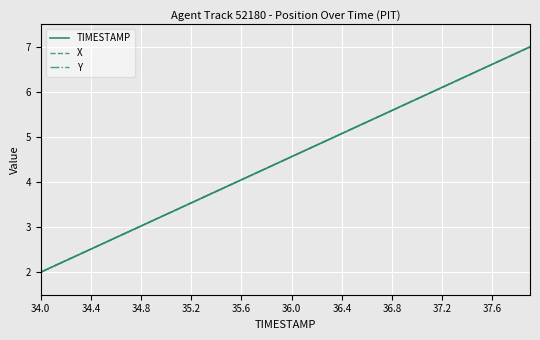

What is the minimum value shown in the chart?

2.0